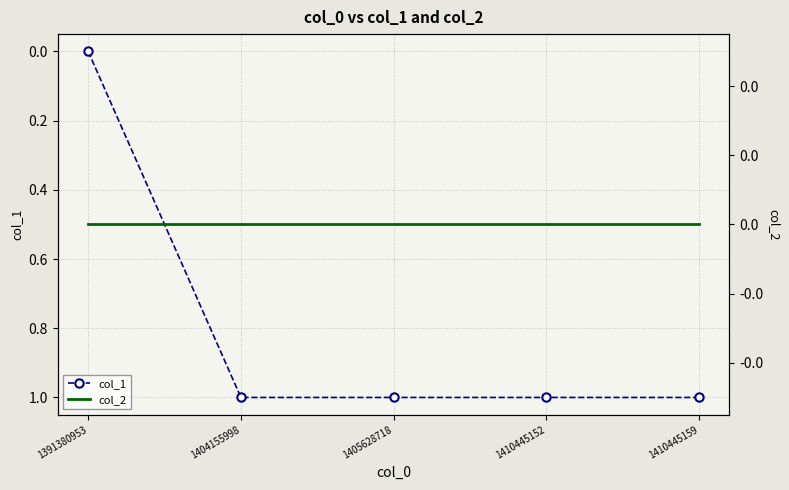

How many col_1 values are between 1 and 2?

4